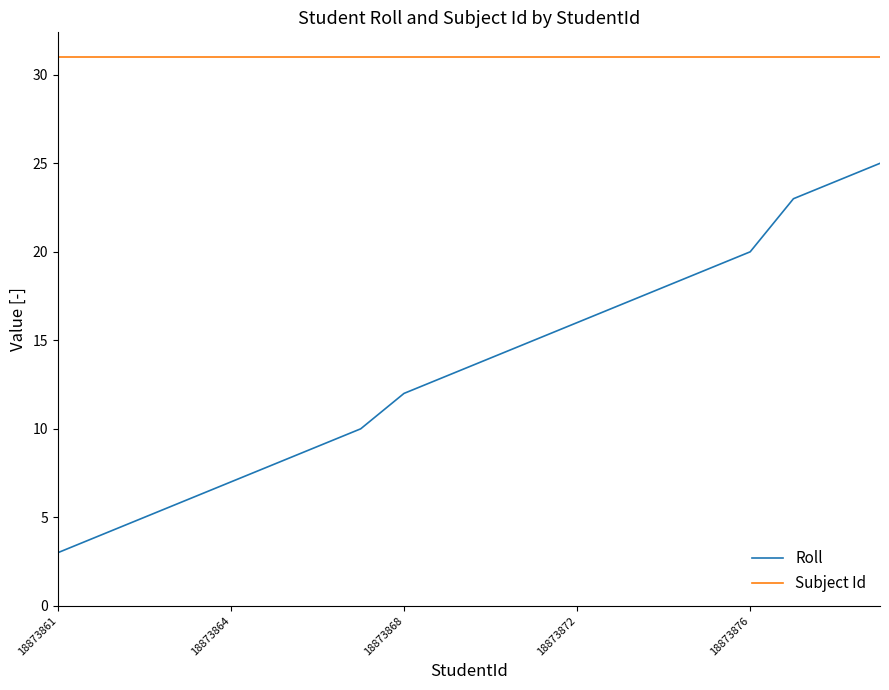

What is the highest value of the Roll series?

25